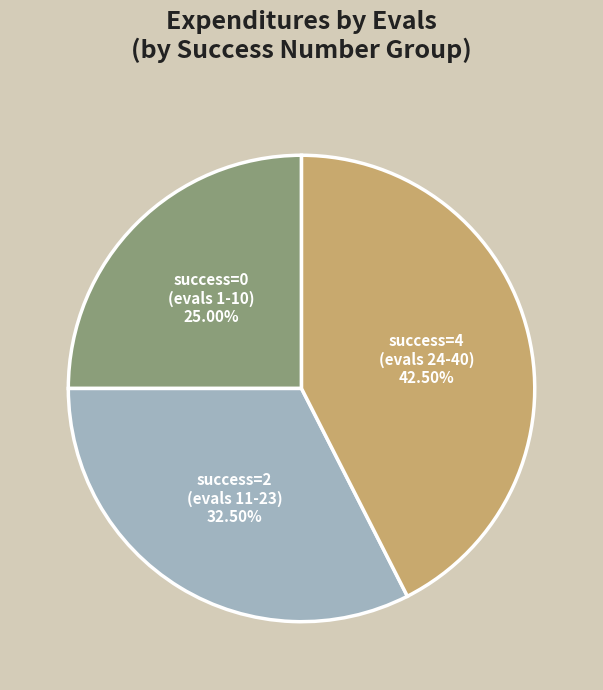

How many slices are in this pie chart?

3